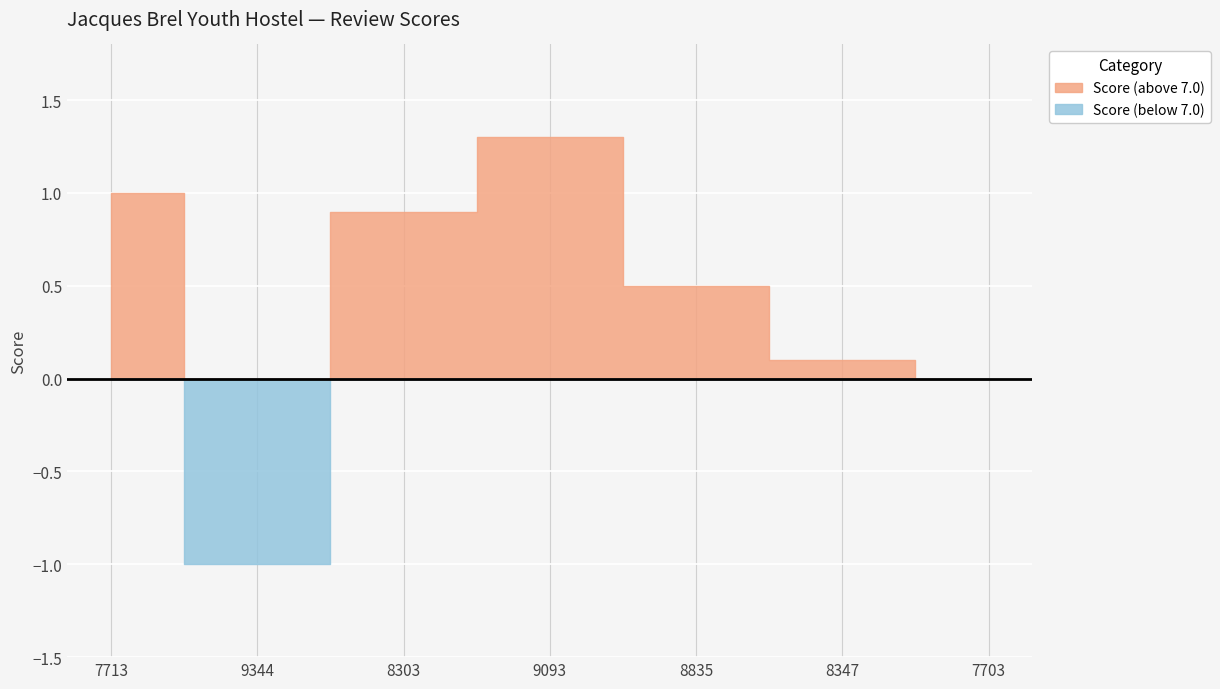

How many interior local valleys (lower than both neighbors) does the data have?

1